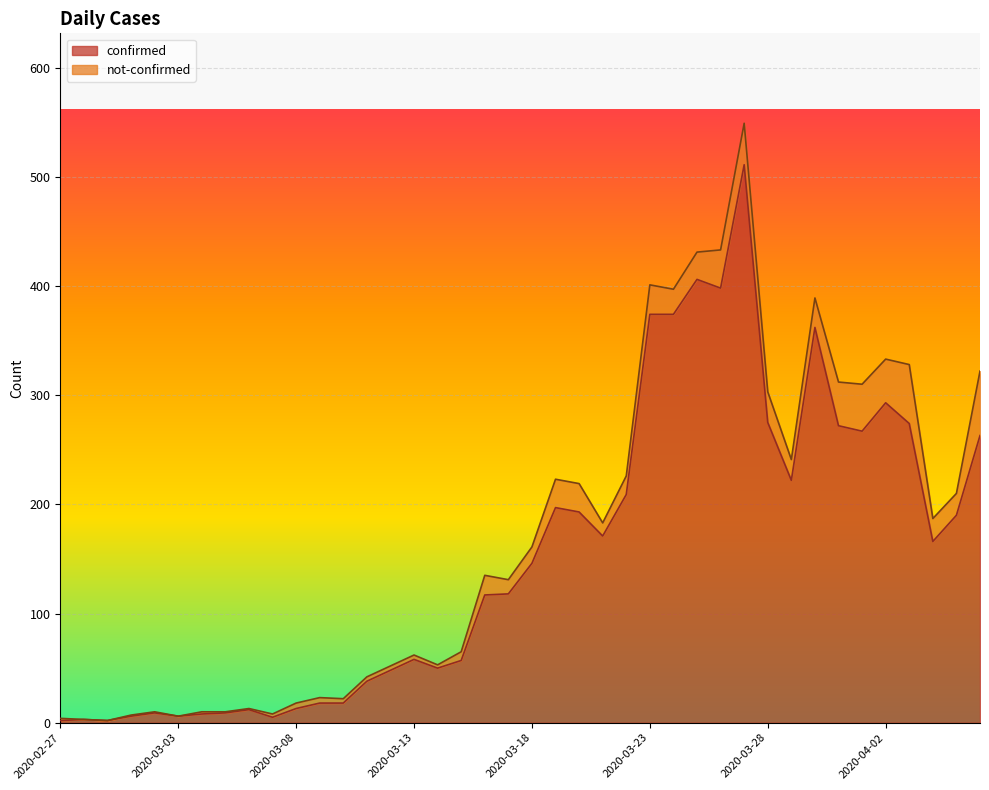

List the labels in order of value, largest first.

2020-03-27, 2020-03-25, 2020-03-26, 2020-03-23, 2020-03-24, 2020-03-30, 2020-04-02, 2020-03-28, 2020-04-03, 2020-03-31, 2020-04-01, 2020-04-06, 2020-03-29, 2020-03-22, 2020-03-19, 2020-03-20, 2020-04-05, 2020-03-21, 2020-04-04, 2020-03-18, 2020-03-17, 2020-03-16, 2020-03-13, 2020-03-15, 2020-03-14, 2020-03-12, 2020-03-11, 2020-03-09, 2020-03-10, 2020-03-08, 2020-03-06, 2020-03-02, 2020-03-05, 2020-03-04, 2020-03-01, 2020-03-03, 2020-03-07, 2020-02-28, 2020-02-27, 2020-02-29